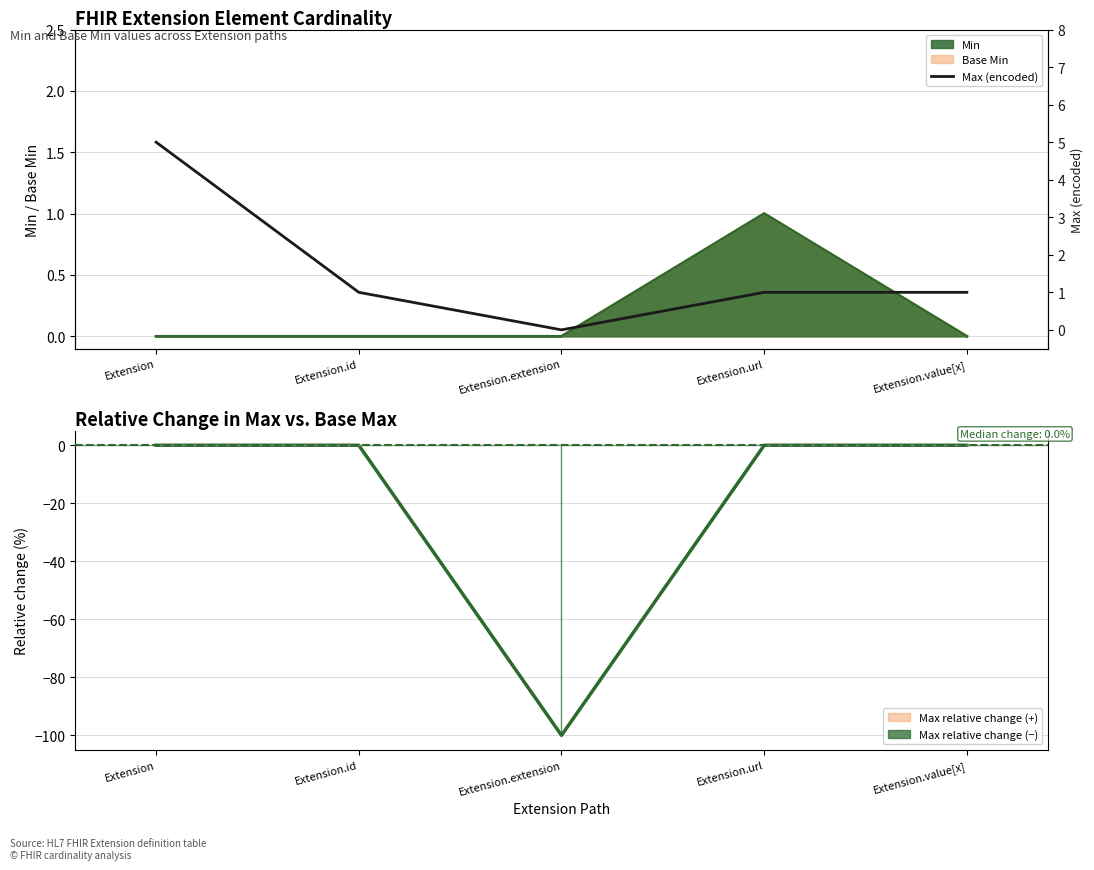

At which label does the data first exceed 1?

Extension